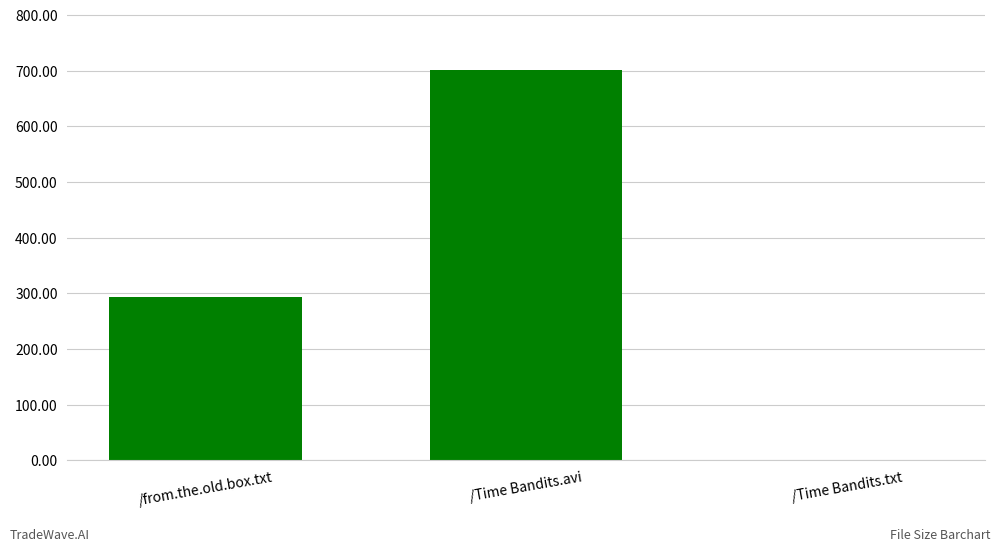

The value at /from.the.old.box.txt is 293.0. True or false?

True